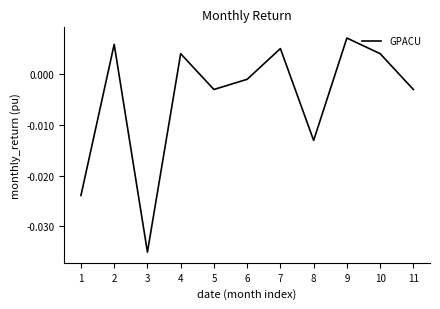

How many interior local valleys (lower than both neighbors) does the data have?

3